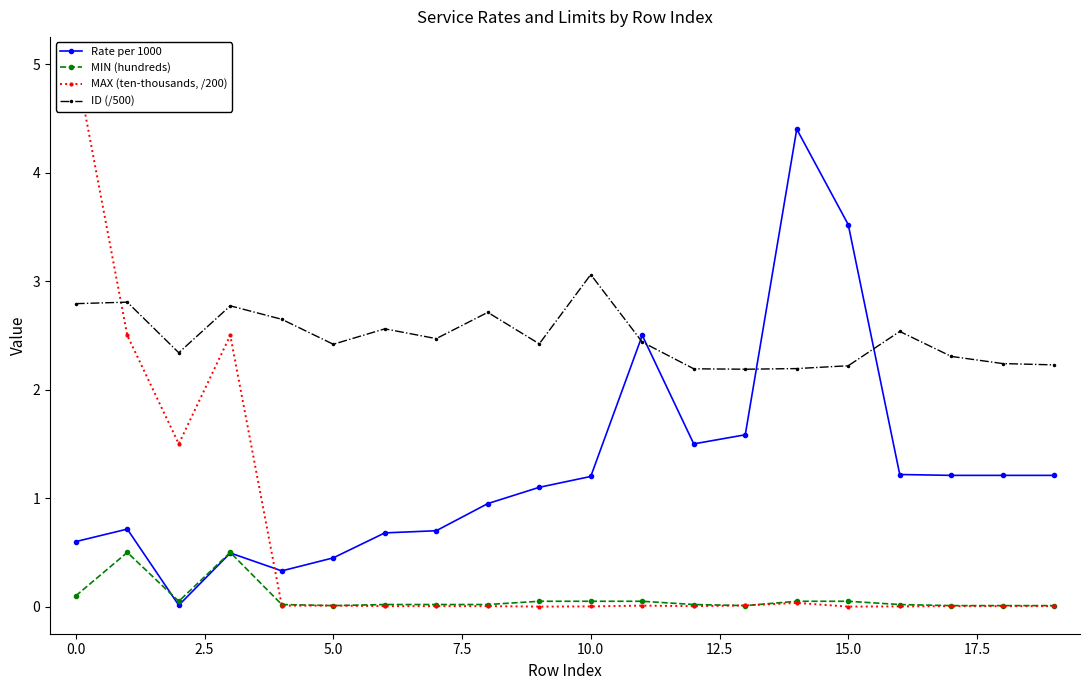

What is the label of the 15th point from the left?

14